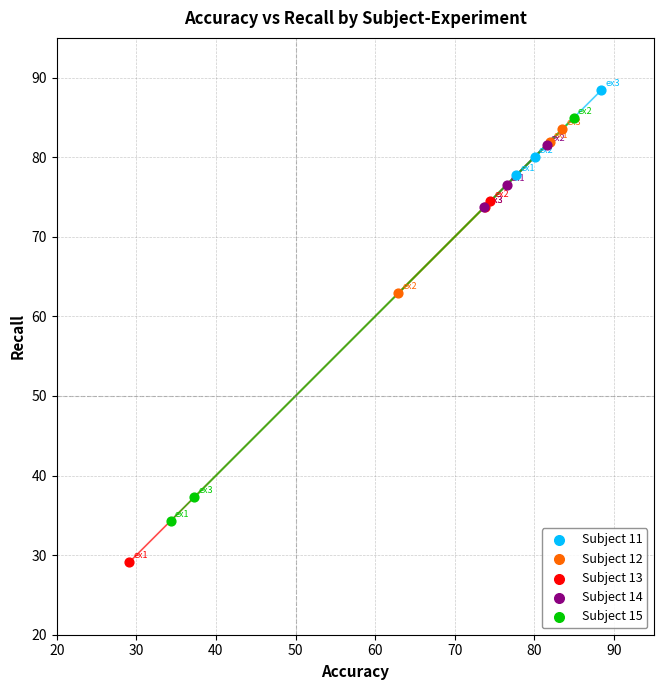

Which series has the widest spread of Y values?

Subject 15